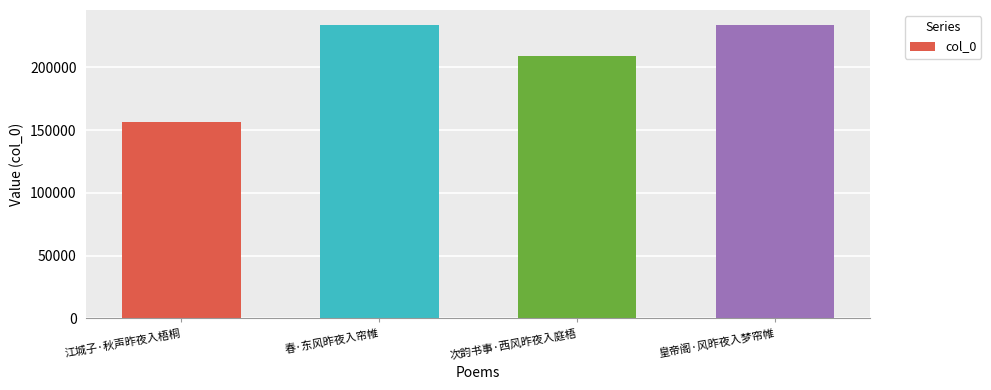

What is the difference between the values at 皇帝阁·风昨夜入梦帘帷 and 春·东风昨夜入帘帷?

55